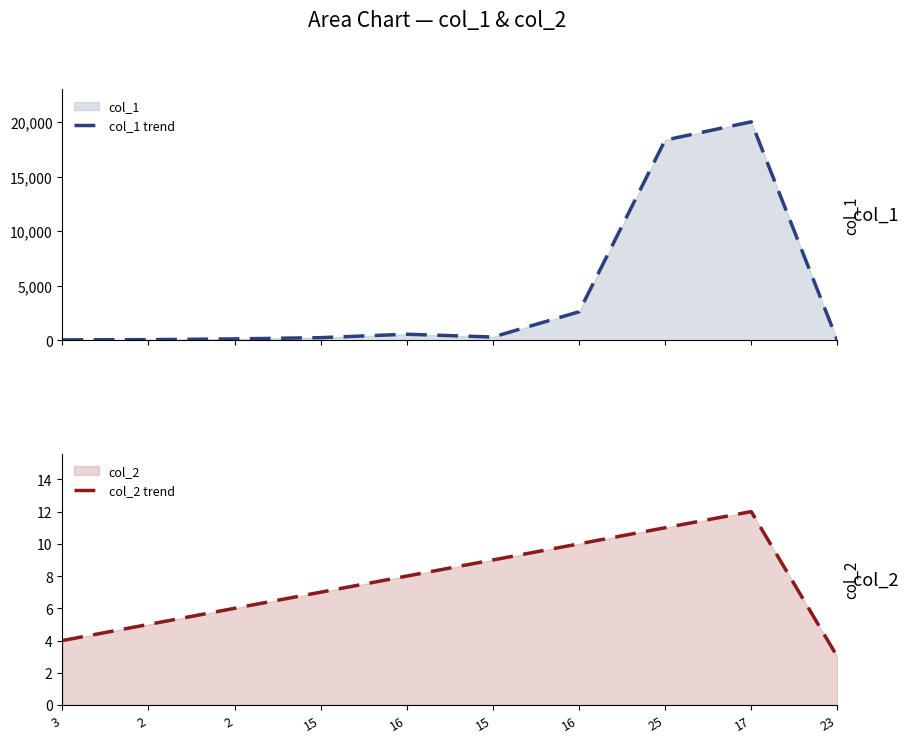

The col_2 trend series shows 5 at 15. True or false?

False